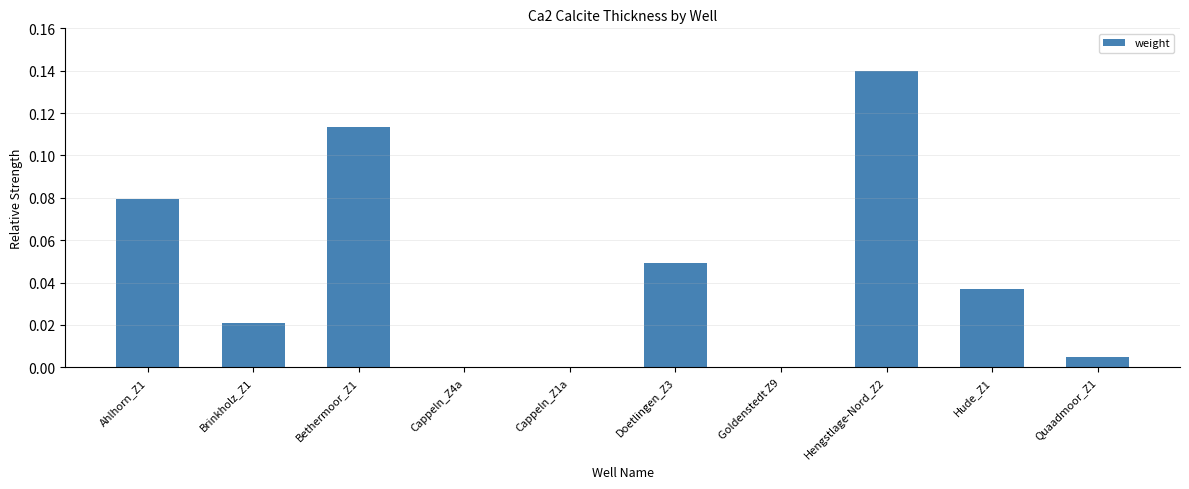

What is the sum of all values?

0.4